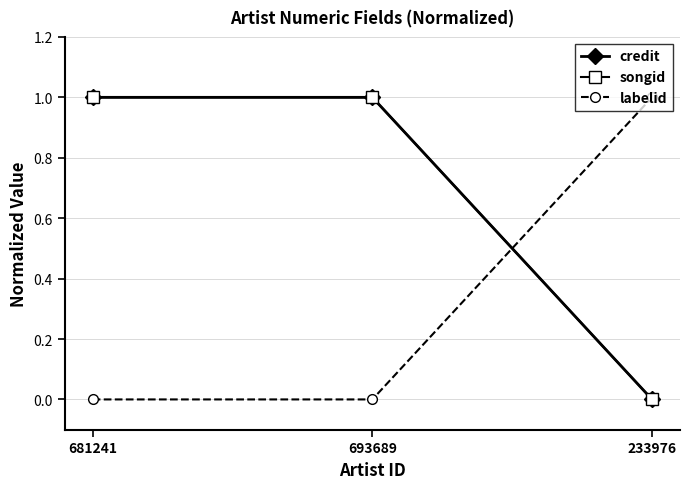

Rank the categories by songid value from lowest to highest.

233976, 681241, 693689